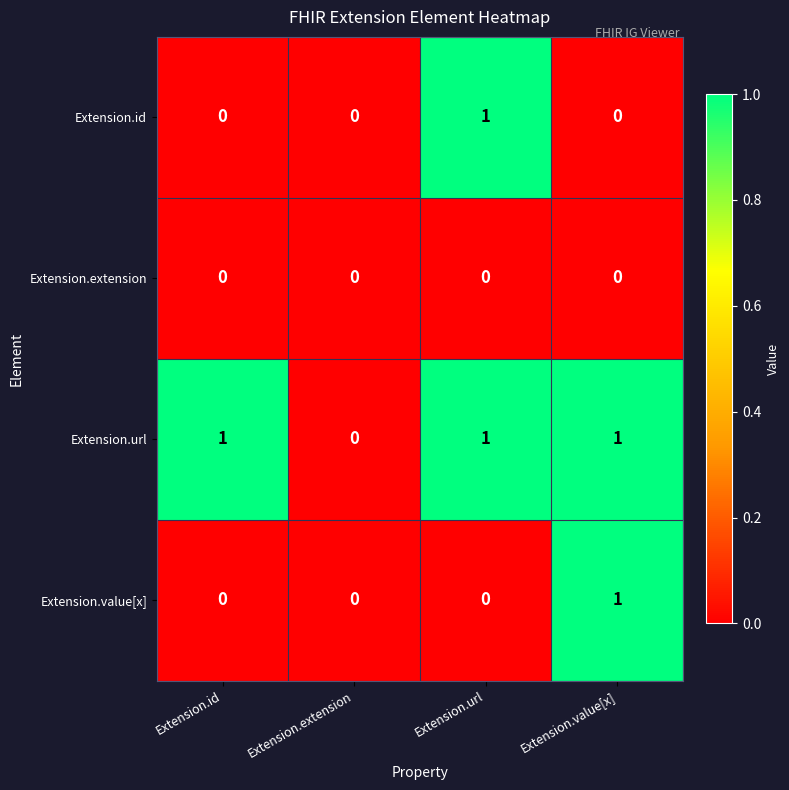

Reading left to right, list all the values displayed in this chart.

Extension.id: Extension.id=0	Extension.extension=0	Extension.url=1	Extension.value[x]=0
Extension.extension: Extension.id=0	Extension.extension=0	Extension.url=0	Extension.value[x]=0
Extension.url: Extension.id=1	Extension.extension=0	Extension.url=1	Extension.value[x]=1
Extension.value[x]: Extension.id=0	Extension.extension=0	Extension.url=0	Extension.value[x]=1